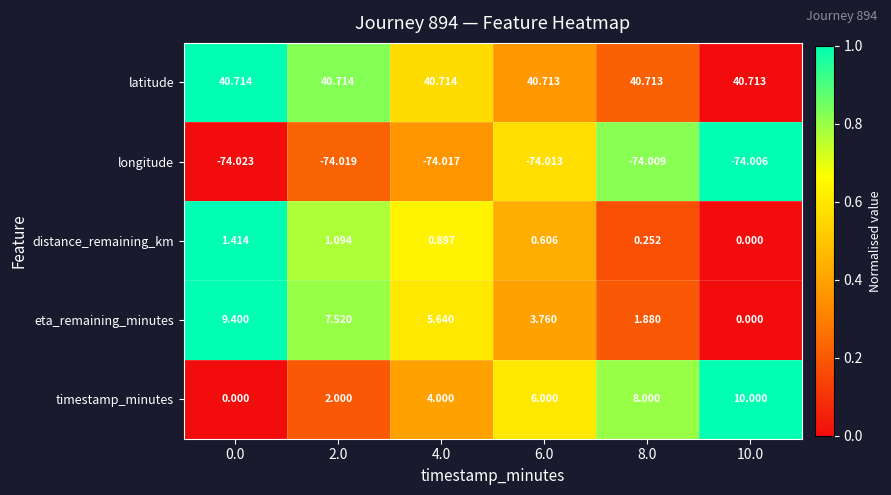

How many values in eta_remaining_minutes are above zero?

5